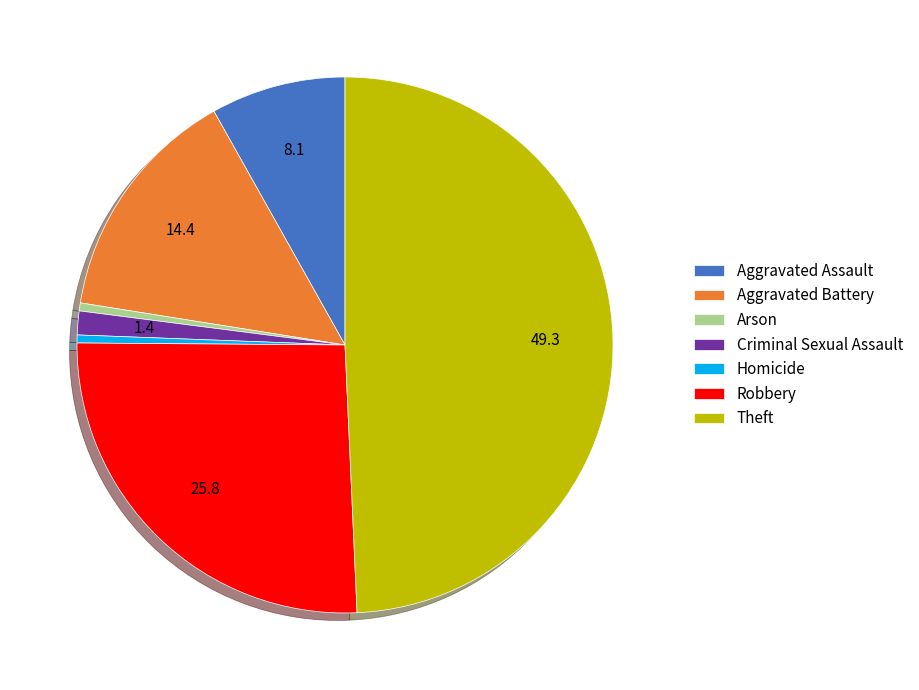

Do Theft and Aggravated Assault together represent more than half of the pie?

Yes